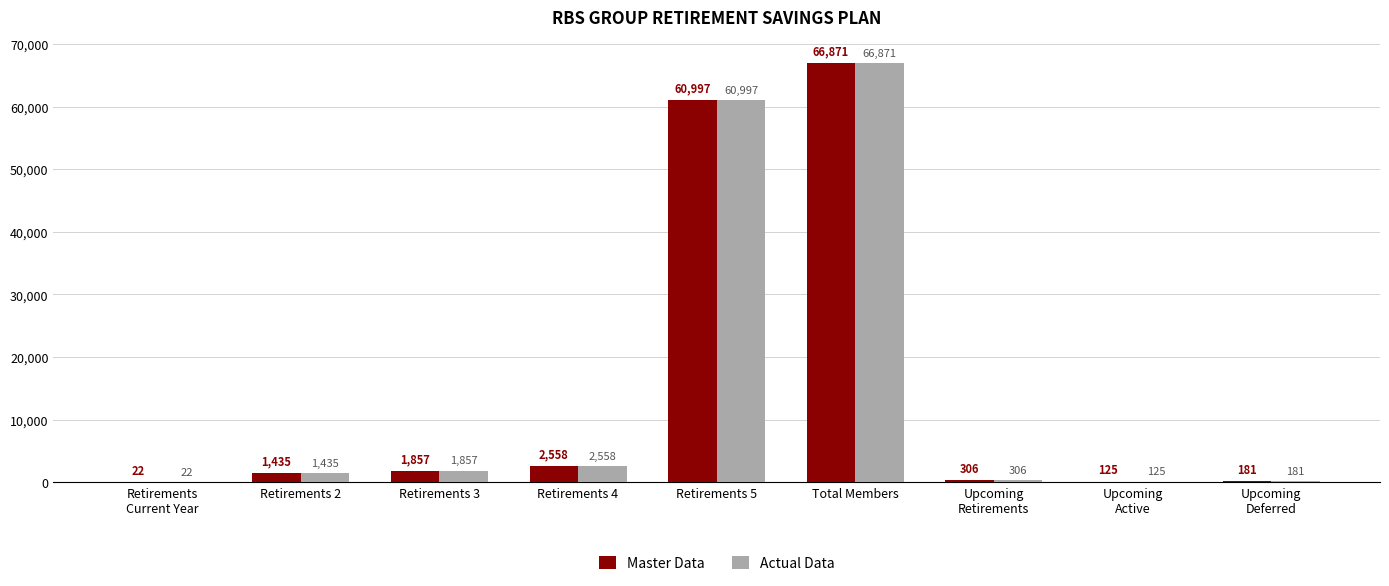

At which label is Actual Data closest to 33446?

Retirements 5